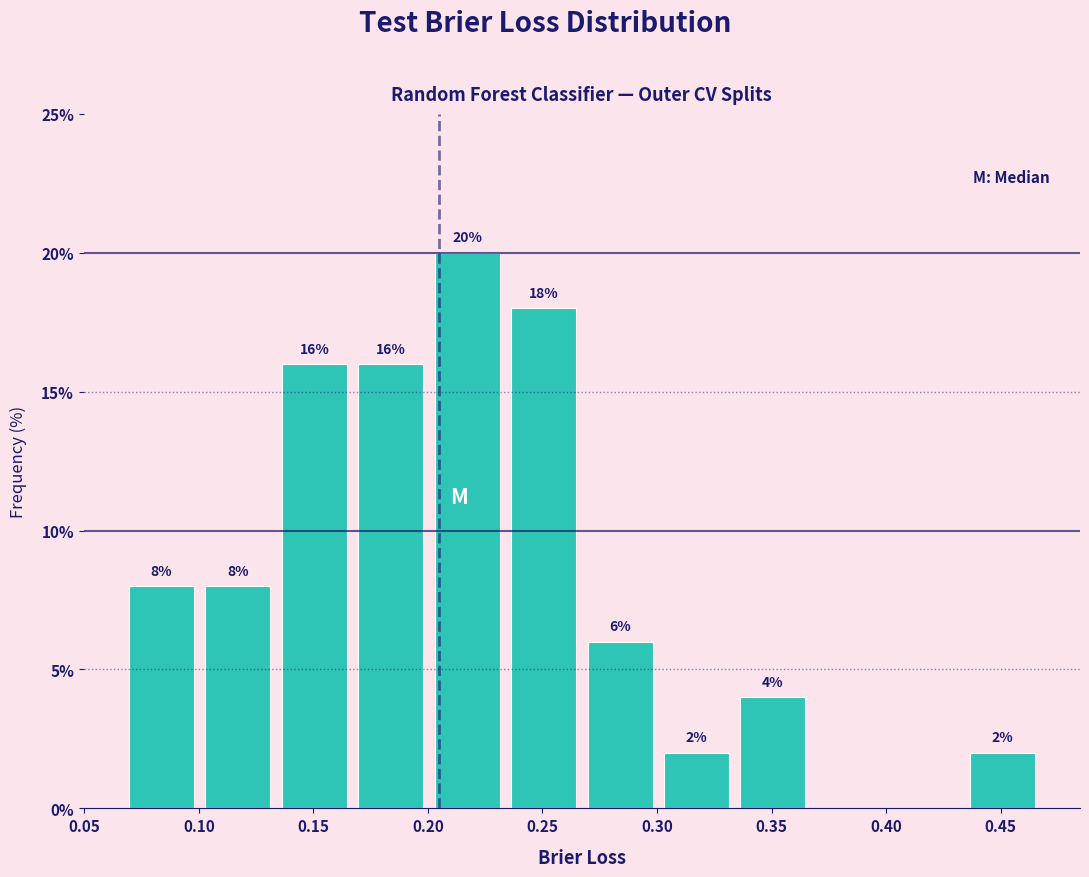

Which range on the x-axis has the tallest bar?

0.205 to 0.235